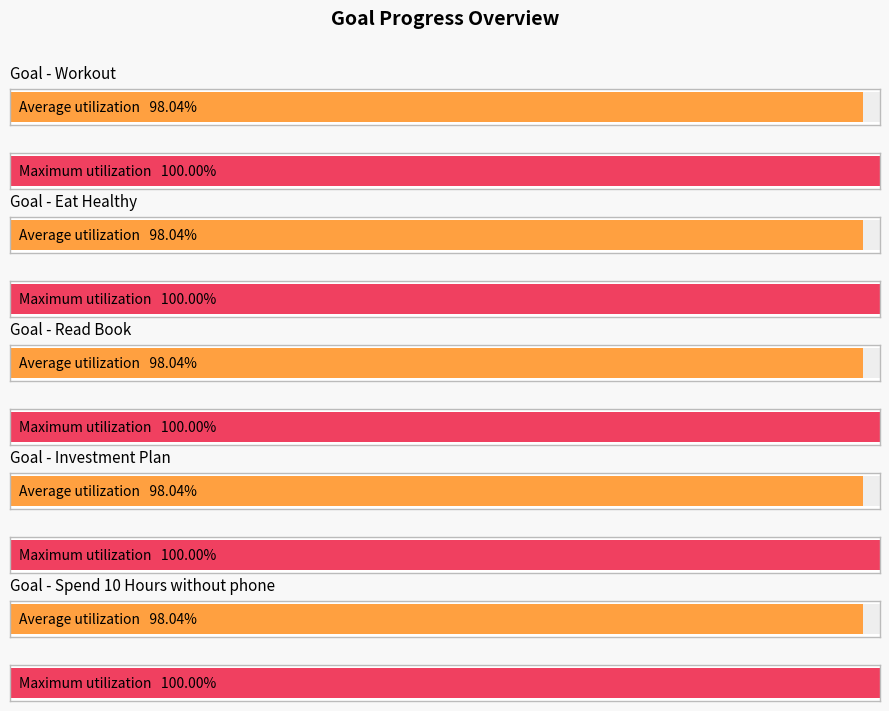

What is the highest value of the Read Book series?

1.0